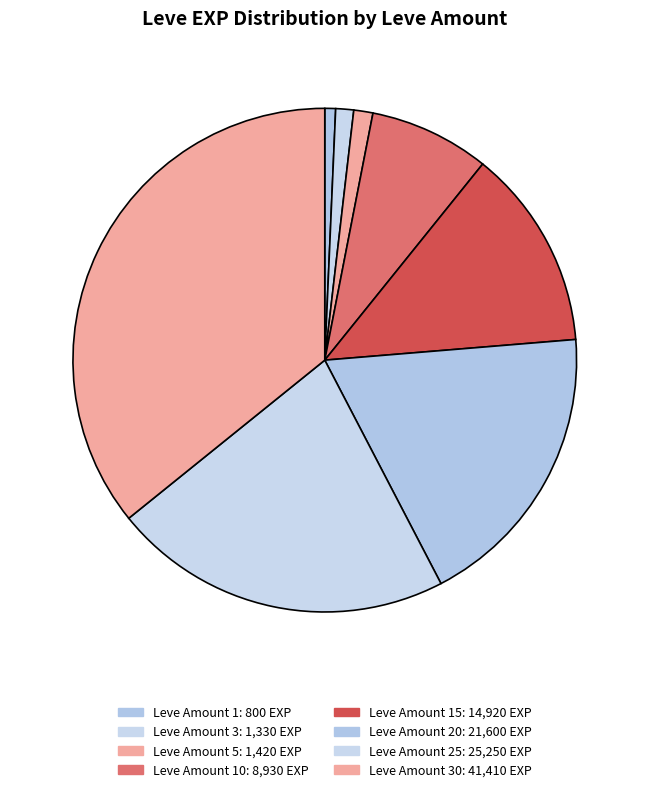

How many slices are in this pie chart?

8